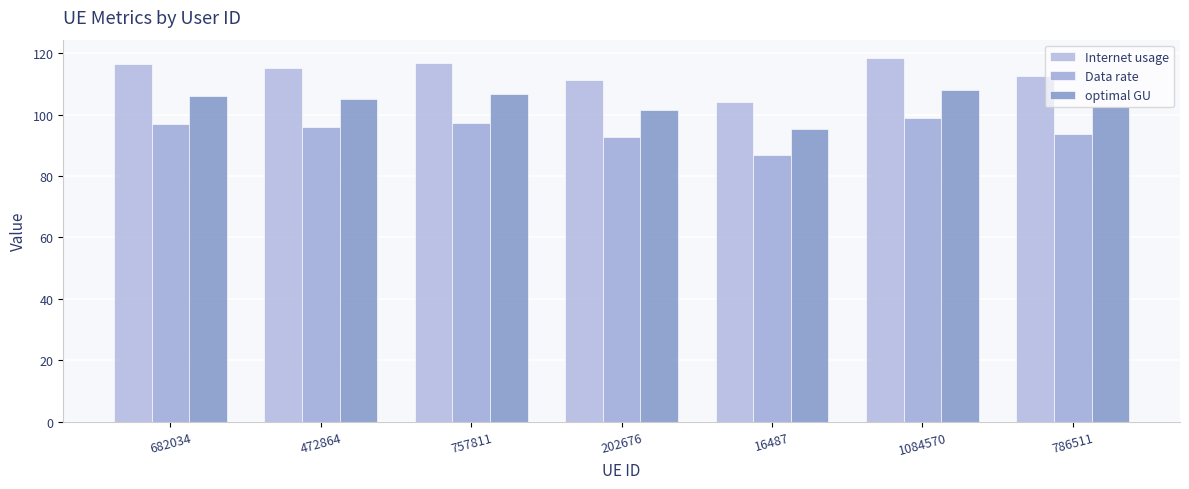

Reading left to right, list all the values displayed in this chart.

Internet usage: 682034=116.4	472864=115.3	757811=116.9	202676=111.3	16487=104.3	1084570=118.5	786511=112.5
Data rate: 682034=97.0	472864=96.1	757811=97.4	202676=92.8	16487=86.9	1084570=98.8	786511=93.7
optimal GU: 682034=106.3	472864=105.2	757811=106.7	202676=101.6	16487=95.2	1084570=108.2	786511=102.7